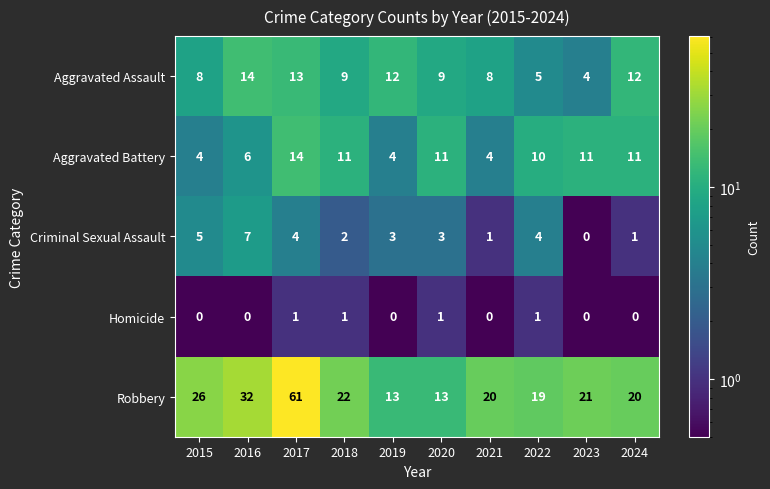

True or false: Aggravated Battery has a value of 3 at 2018.

False